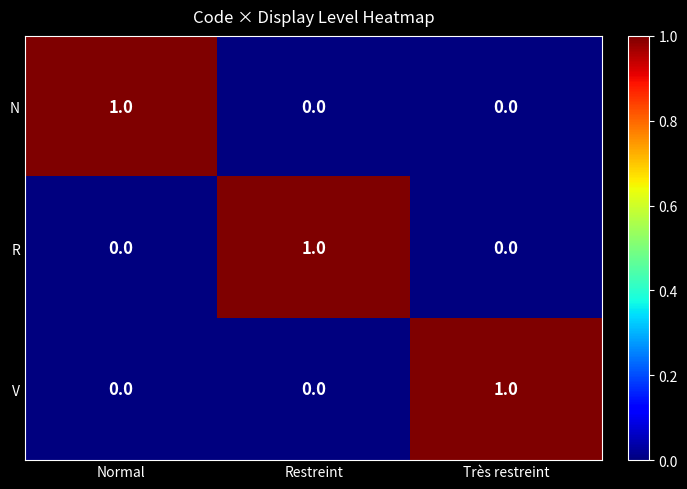

How many V values are between 0 and 1?

3